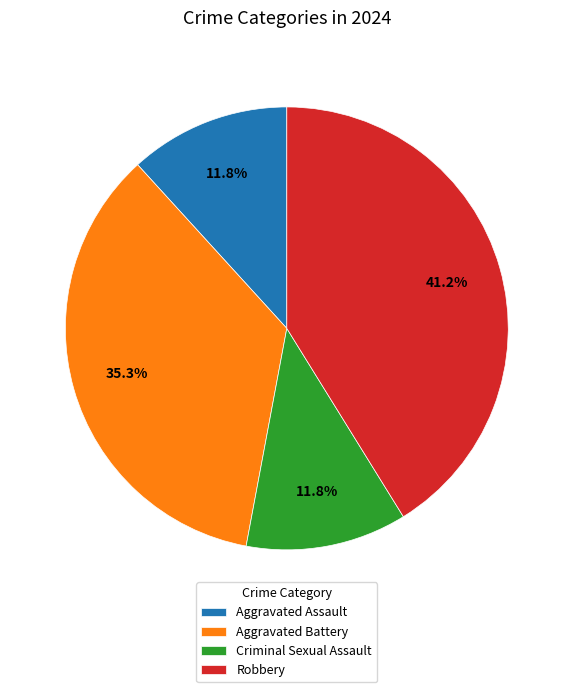

True or false: Aggravated Battery accounts for 29% of the total.

False